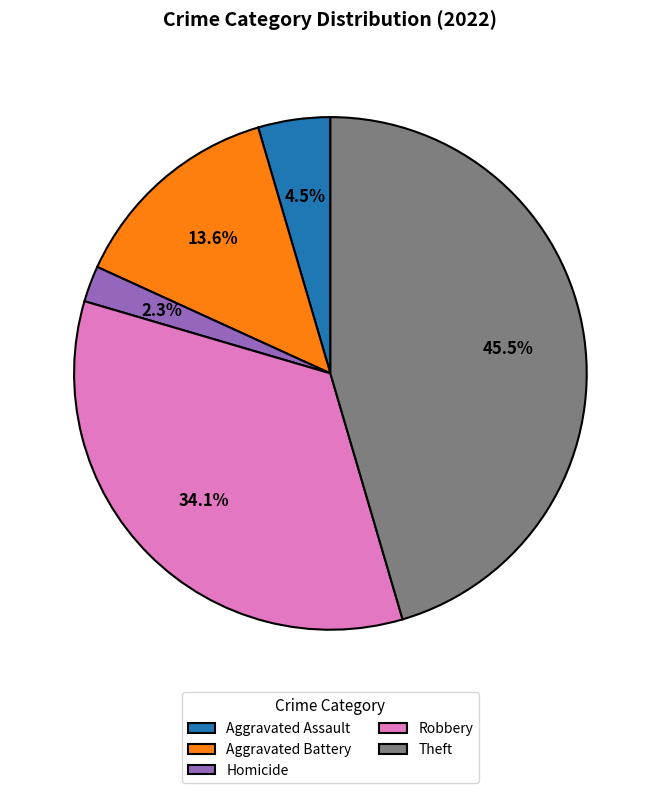

Count the number of slices in the pie.

5